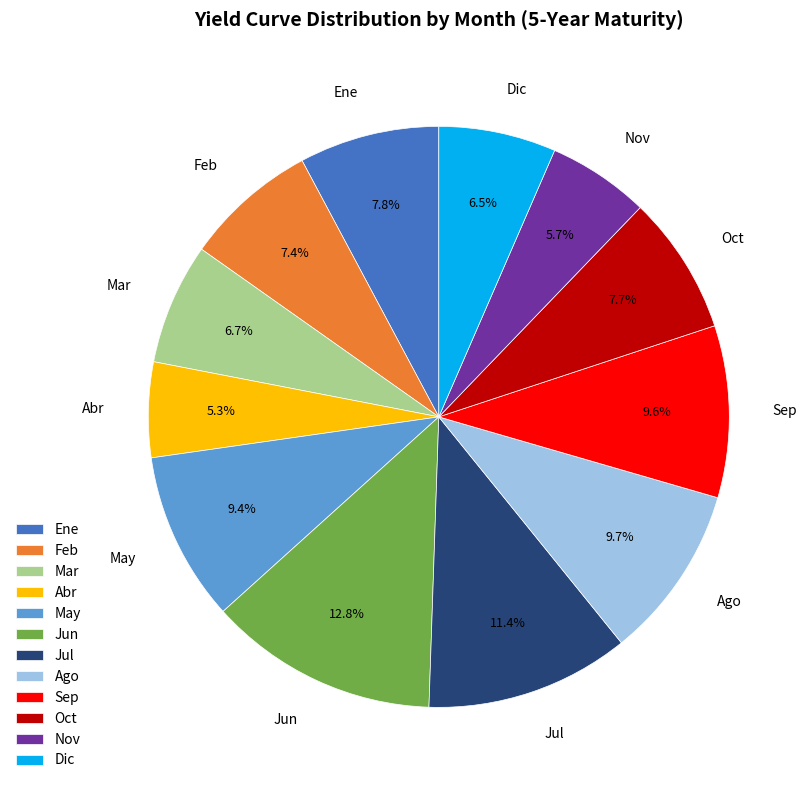

How many segments does this pie chart have?

12